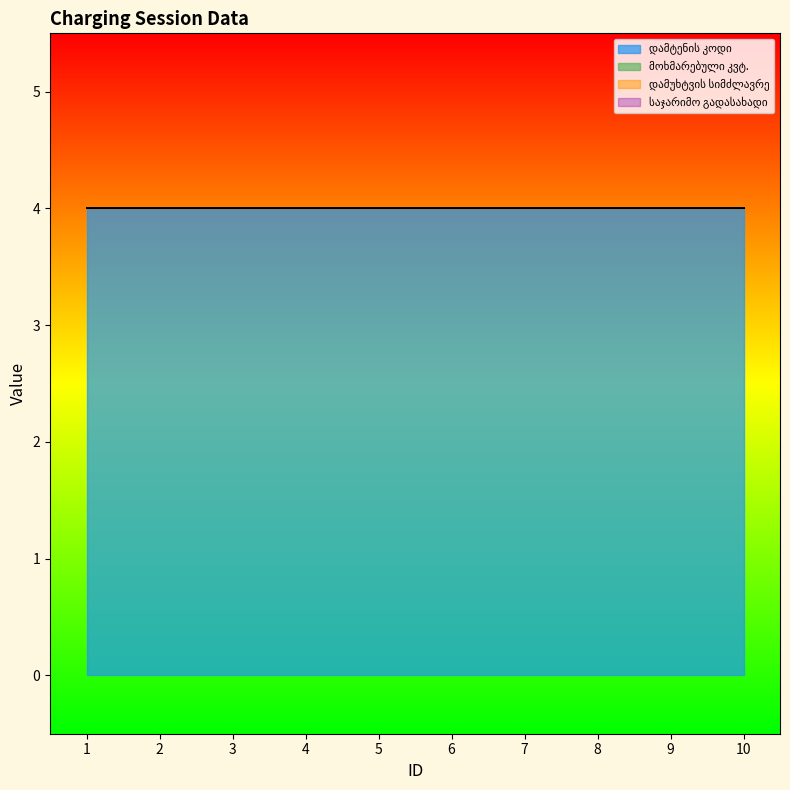

Which series has the widest spread of values?

დამტენის კოდი